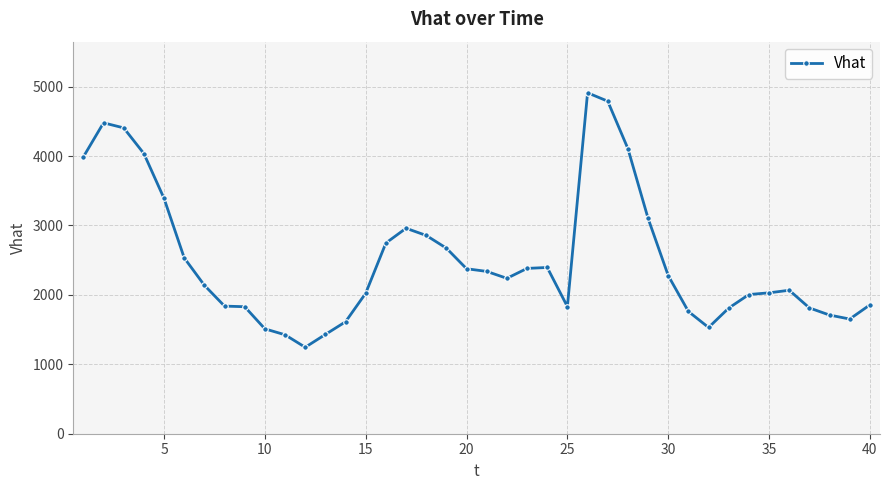

How many data points are less than 2238?

20